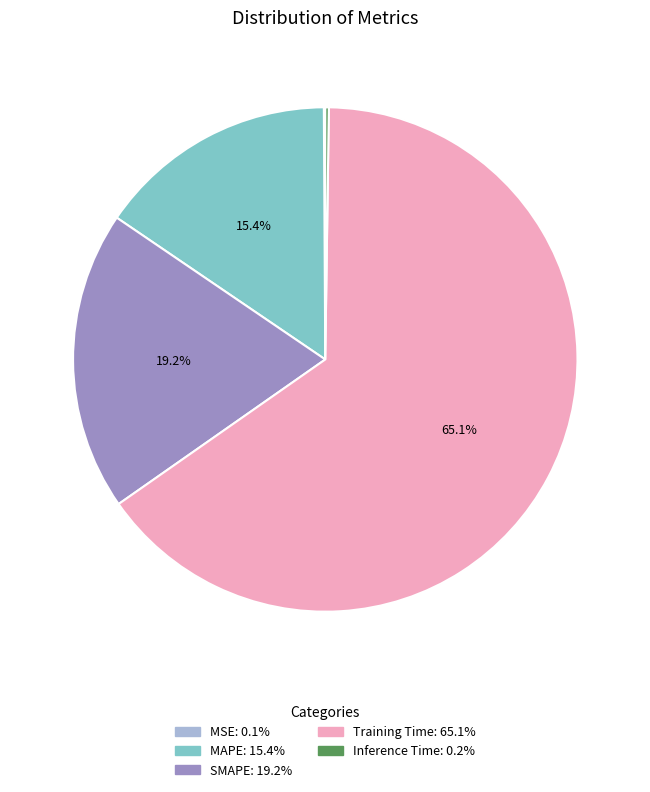

The Training Time slice represents 65% of the pie. True or false?

True